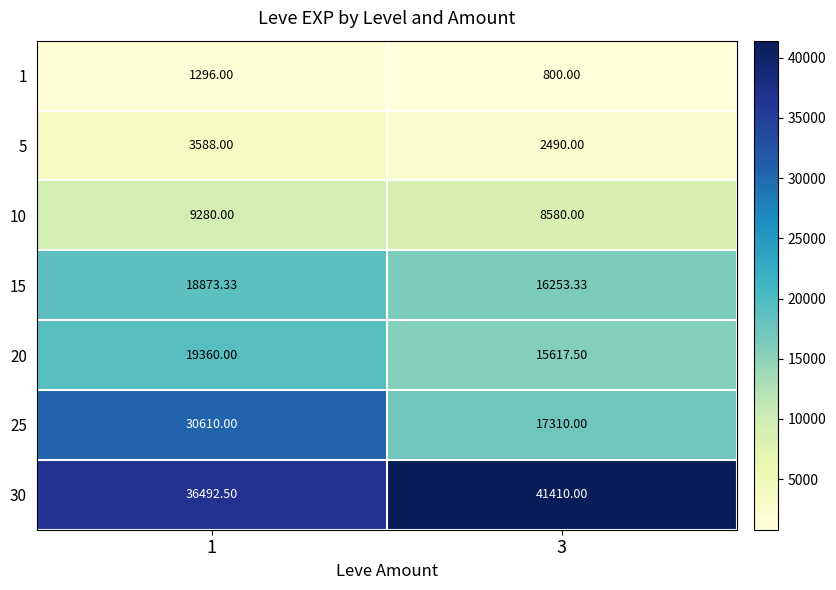

At how many categories does at least one series exceed 23306?

2